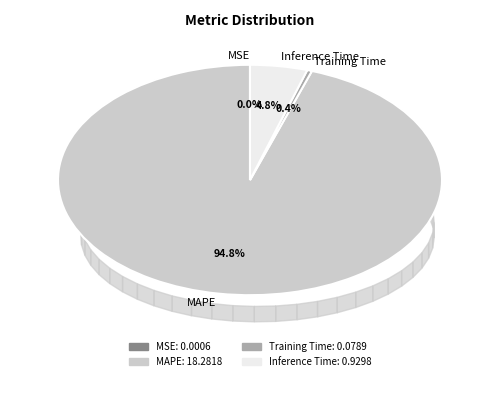

Does MAPE account for over 50% of the chart?

Yes